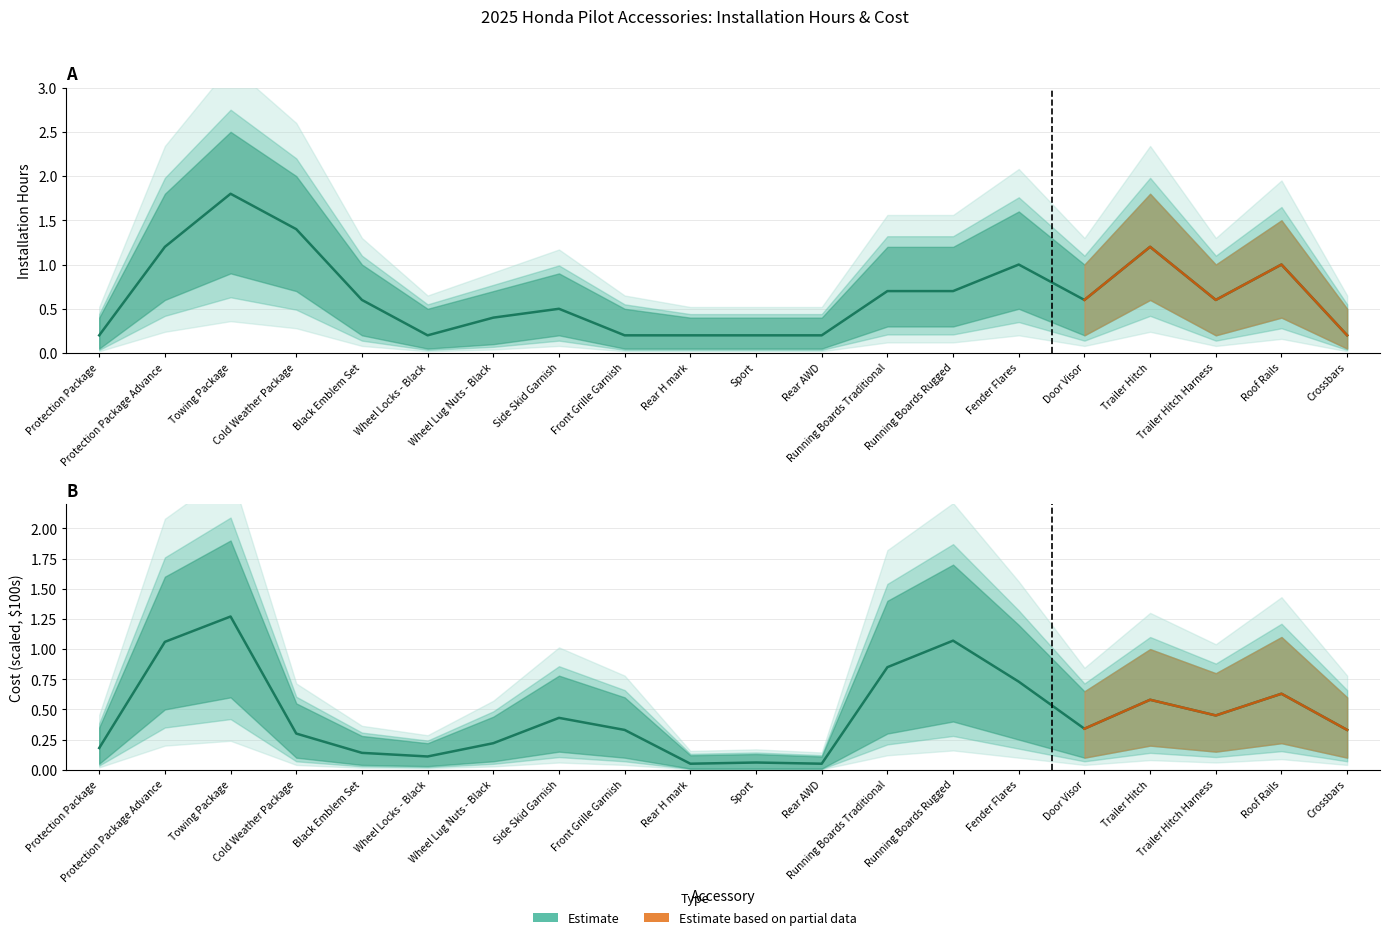

Reading right to left, extract all data points from this chart.

Hours: 0.2	1.0	0.6	1.2	0.6	1.0	0.7	0.7	0.2	0.2	0.2	0.2	0.5	0.4	0.2	0.6	1.4	1.8	1.2	0.2
Hours Upper: 0.5	1.5	1.0	1.8	1.0	1.6	1.2	1.2	0.4	0.4	0.4	0.5	0.9	0.7	0.5	1.0	2.0	2.5	1.8	0.4
Hours Lower: 0.1	0.4	0.2	0.6	0.2	0.5	0.3	0.3	0.1	0.1	0.1	0.1	0.2	0.1	0.1	0.2	0.7	0.9	0.6	0.1
Cost Scaled: 0.3	0.6	0.5	0.6	0.3	0.7	1.1	0.8	0.1	0.1	0.1	0.3	0.4	0.2	0.1	0.1	0.3	1.3	1.1	0.2
Cost Upper: 0.6	1.1	0.8	1.0	0.7	1.2	1.7	1.4	0.1	0.1	0.1	0.6	0.8	0.4	0.2	0.3	0.6	1.9	1.6	0.3
Cost Lower: 0.1	0.2	0.1	0.2	0.1	0.2	0.4	0.3	0.0	0.0	0.0	0.1	0.1	0.1	0.0	0.0	0.1	0.6	0.5	0.1